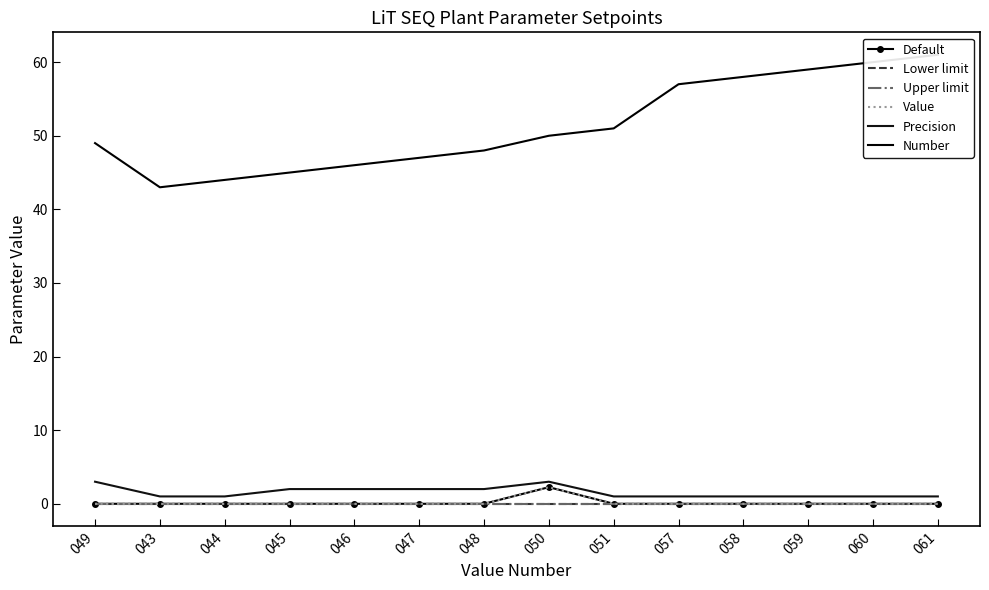

Reading right to left, transcribe all the data shown in this chart.

Default: 061=0.0	060=0.0	059=0.0	058=0.0	057=0.0	051=0.0	050=2.3	048=0.0	047=0.0	046=0.0	045=0.0	044=0.0	043=0.0	049=0.0
Lower limit: 061=0.0	060=0.0	059=0.0	058=0.0	057=0.0	051=0.0	050=0.0	048=0.0	047=0.0	046=0.0	045=0.0	044=0.0	043=0.0	049=0.0
Upper limit: 061=0.0	060=0.0	059=0.0	058=0.0	057=0.0	051=0.0	050=0.0	048=0.0	047=0.0	046=0.0	045=0.0	044=0.0	043=0.0	049=0.0
Value: 061=0.0	060=0.0	059=0.0	058=0.0	057=0.0	051=0.0	050=2.3	048=0.0	047=0.0	046=0.0	045=0.0	044=0.0	043=0.0	049=0.0
Precision: 061=1.0	060=1.0	059=1.0	058=1.0	057=1.0	051=1.0	050=3.0	048=2.0	047=2.0	046=2.0	045=2.0	044=1.0	043=1.0	049=3.0
Number: 061=61.0	060=60.0	059=59.0	058=58.0	057=57.0	051=51.0	050=50.0	048=48.0	047=47.0	046=46.0	045=45.0	044=44.0	043=43.0	049=49.0